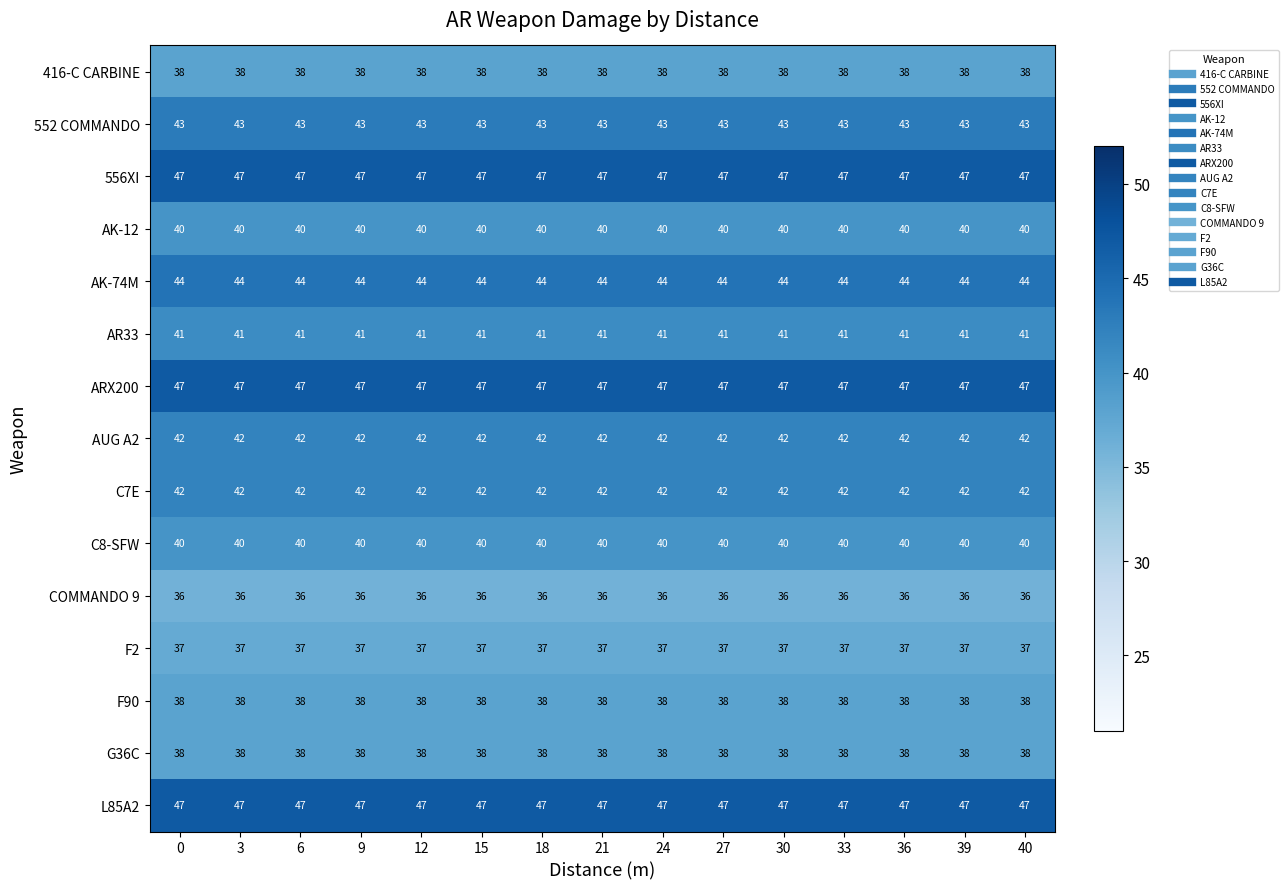

Is the value of 552 COMMANDO at 0 greater than the value of AR33 at 39?

Yes